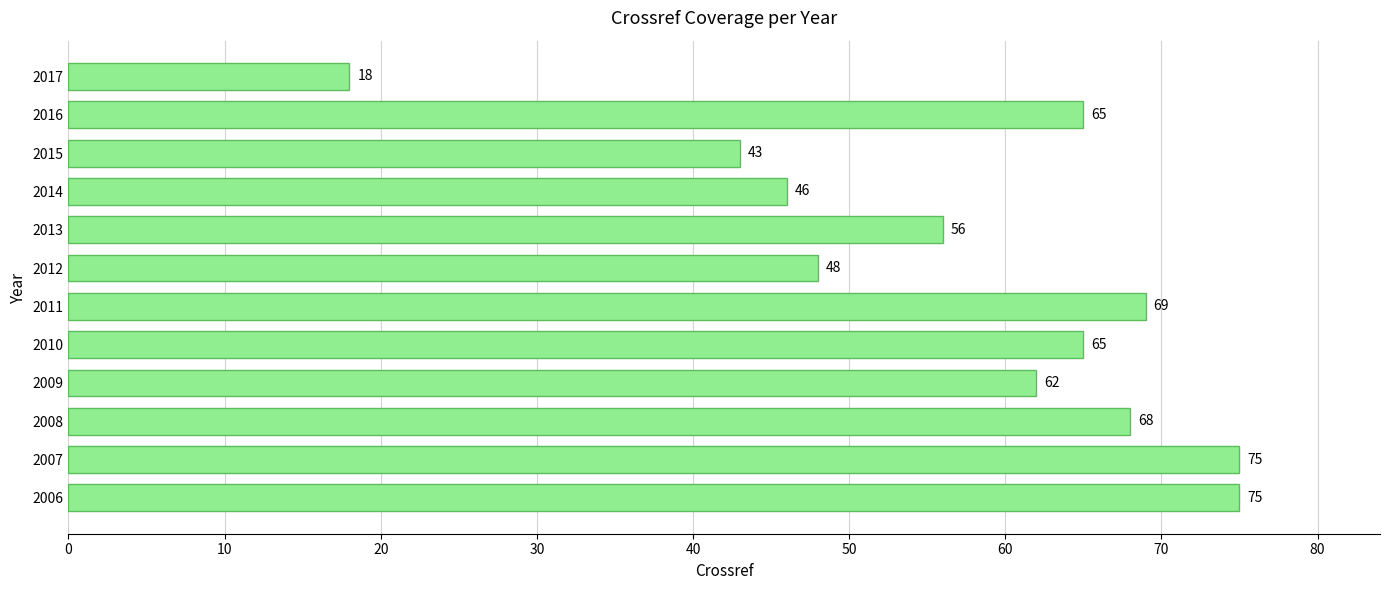

Is it true that the value at 2017 is 29?

False